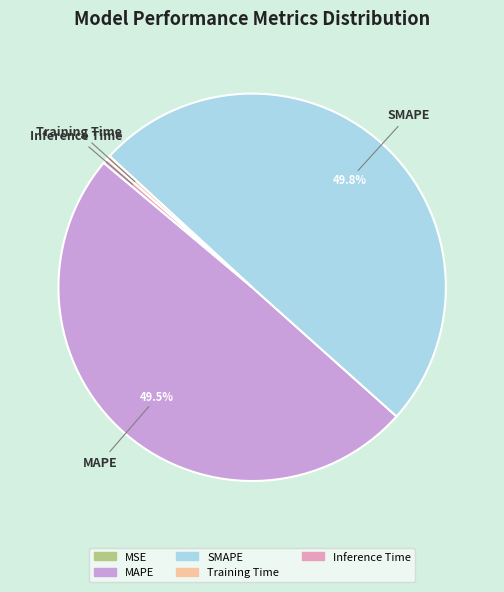

Between Training Time and SMAPE, which is larger?

SMAPE